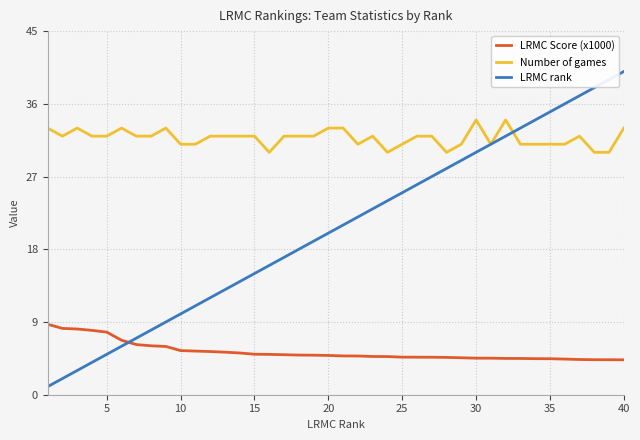

Rank the series by their maximum value, from lowest to highest.

LRMC Score (x1000), Number of games, LRMC rank